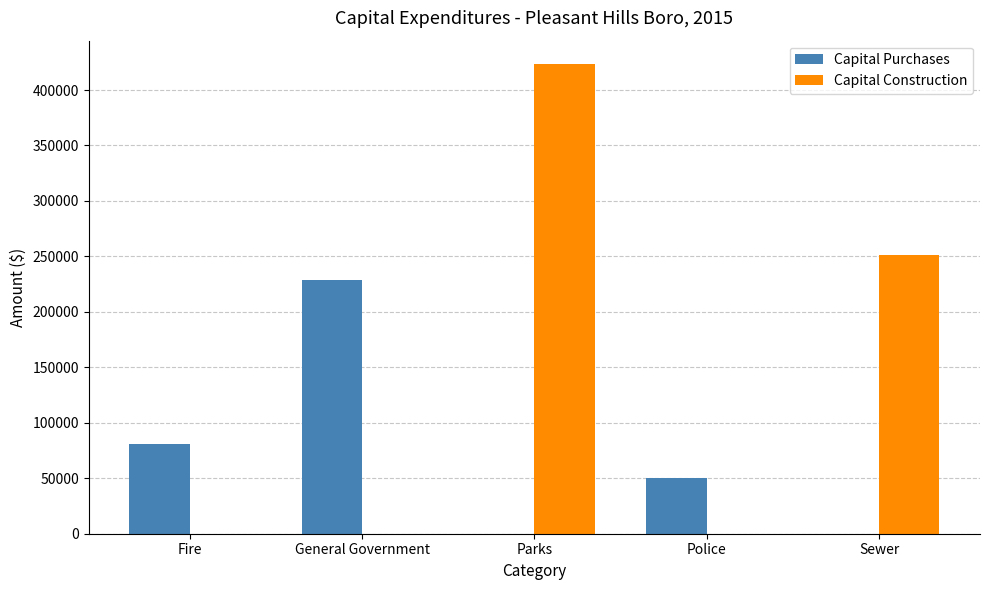

Which series changed the most between General Government and Parks?

Capital Construction